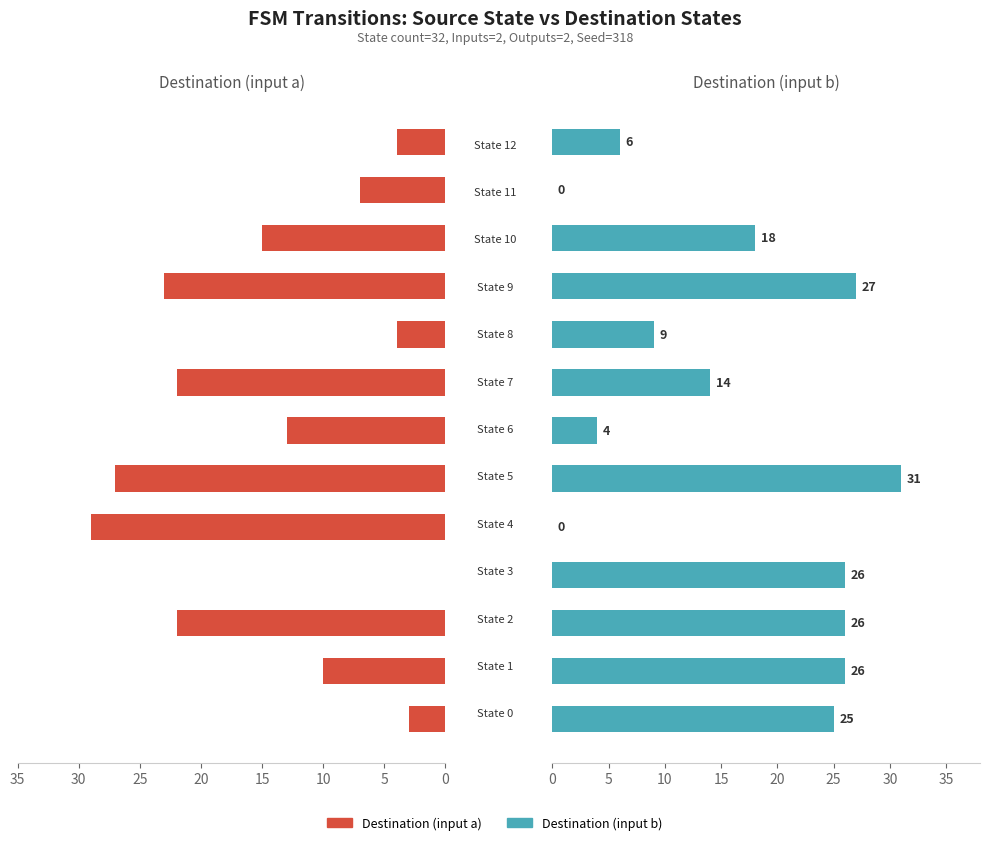

What is the value of the Destination (input b) bar at the 7th from the left?

4